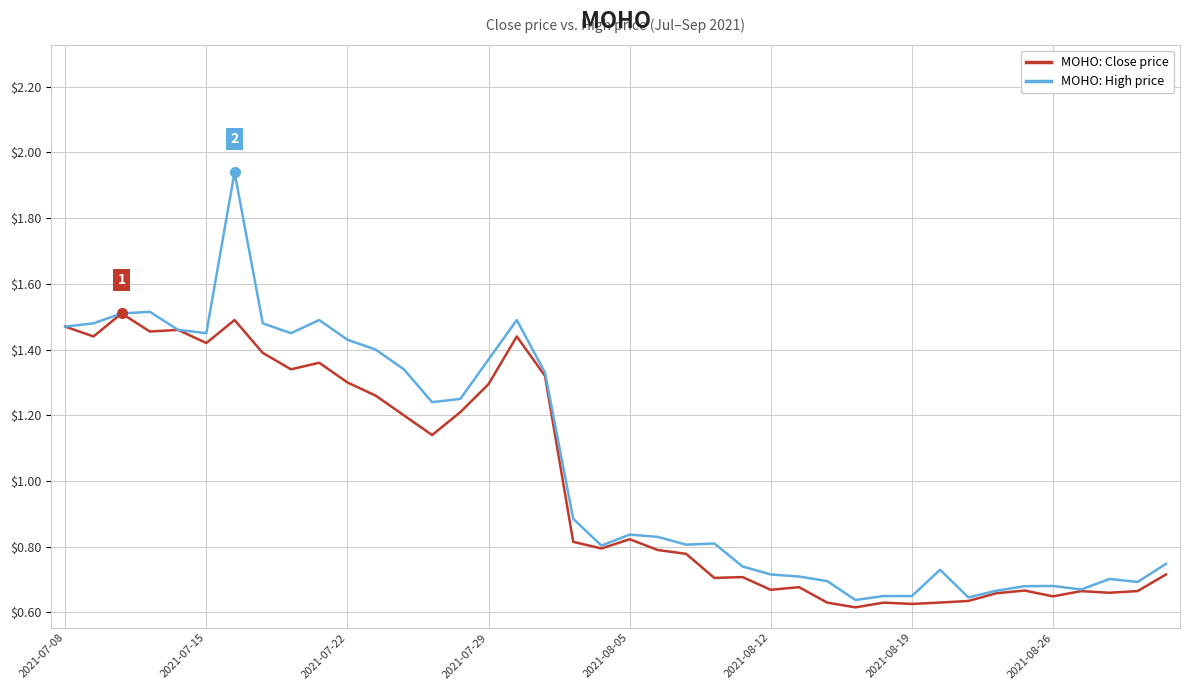

List the series in order of their overall mean, highest first.

MOHO: High price, MOHO: Close price